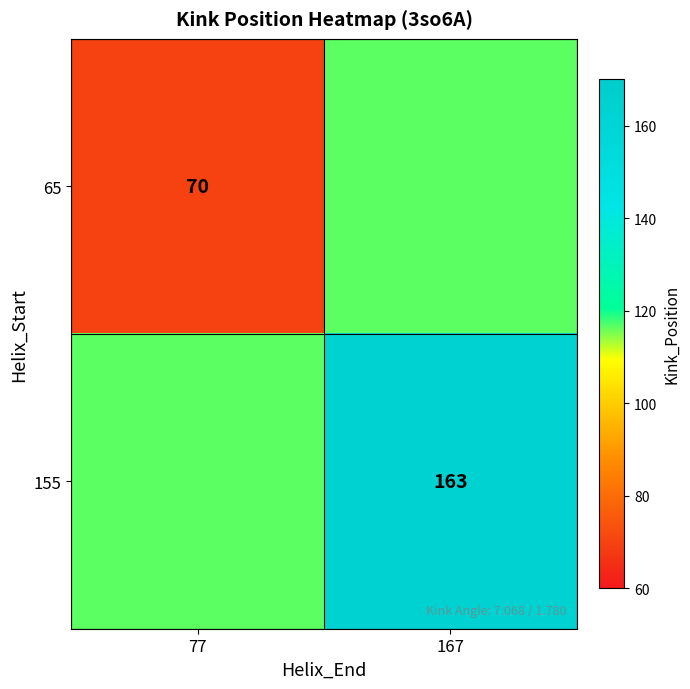

Is the value of 155 at 167 greater than the value of 65 at 77?

Yes